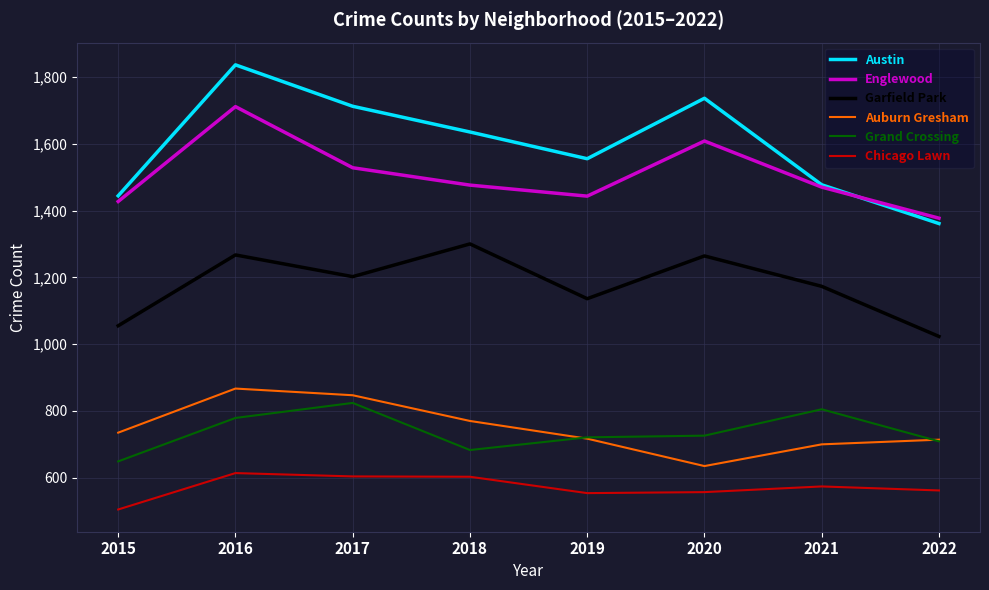

Is the value of Austin at 2021 greater than the value of Auburn Gresham at 2022?

Yes